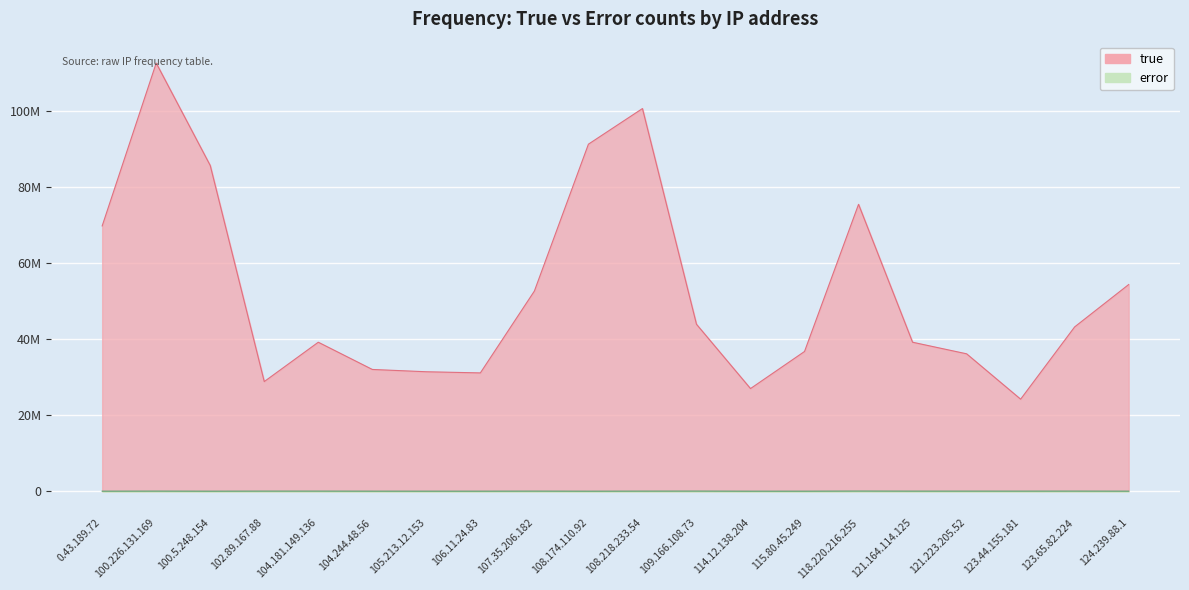

Reading left to right, transcribe all the data shown in this chart.

true: 0.43.189.72=69818905	100.226.131.169=112672221	100.5.248.154=85718685	102.89.167.88=28859590	104.181.149.136=39212641	104.244.48.56=32048794	105.213.12.153=31442570	106.11.24.83=31140149	107.35.206.182=52686607	108.174.110.92=91327494	108.218.233.54=100707209	109.166.108.73=43944106	114.12.138.204=27015779	115.80.45.249=36775915	118.220.216.255=75504933	121.164.114.125=39212681	121.223.205.52=36165470	123.44.155.181=24225307	123.65.82.224=43245651	124.239.88.1=54393222
error: 0.43.189.72=17624	100.226.131.169=31723	100.5.248.154=14336	102.89.167.88=31206	104.181.149.136=30294	104.244.48.56=19417	105.213.12.153=15535	106.11.24.83=16447	107.35.206.182=29127	108.174.110.92=12140	108.218.233.54=27910	109.166.108.73=36872	114.12.138.204=12434	115.80.45.249=15147	118.220.216.255=43189	121.164.114.125=26525	121.223.205.52=27963	123.44.155.181=26449	123.65.82.224=33582	124.239.88.1=18895